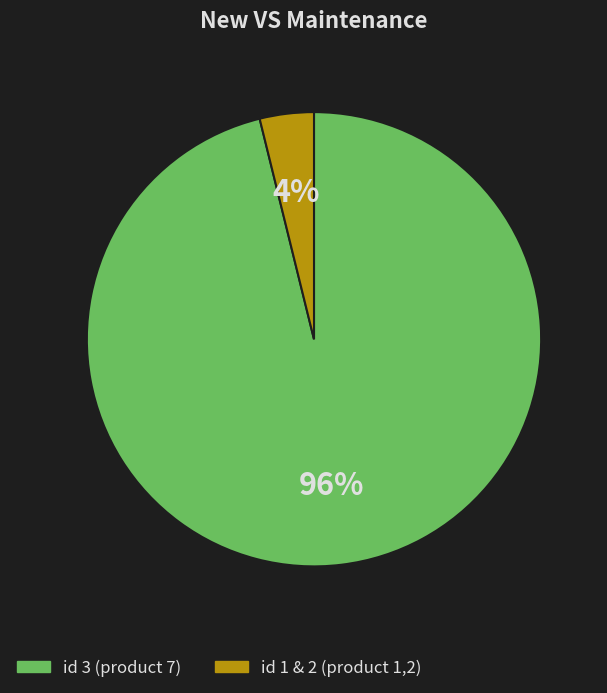

Is there a majority slice in this chart?

Yes